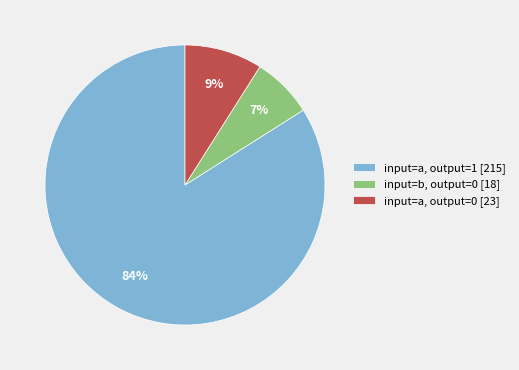

The input=a, output=0 [23] slice represents 1% of the pie. True or false?

False